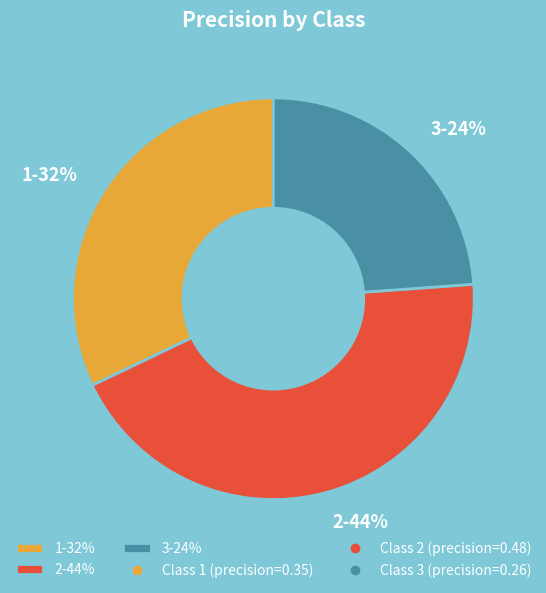

Which category has the biggest portion of the pie?

2